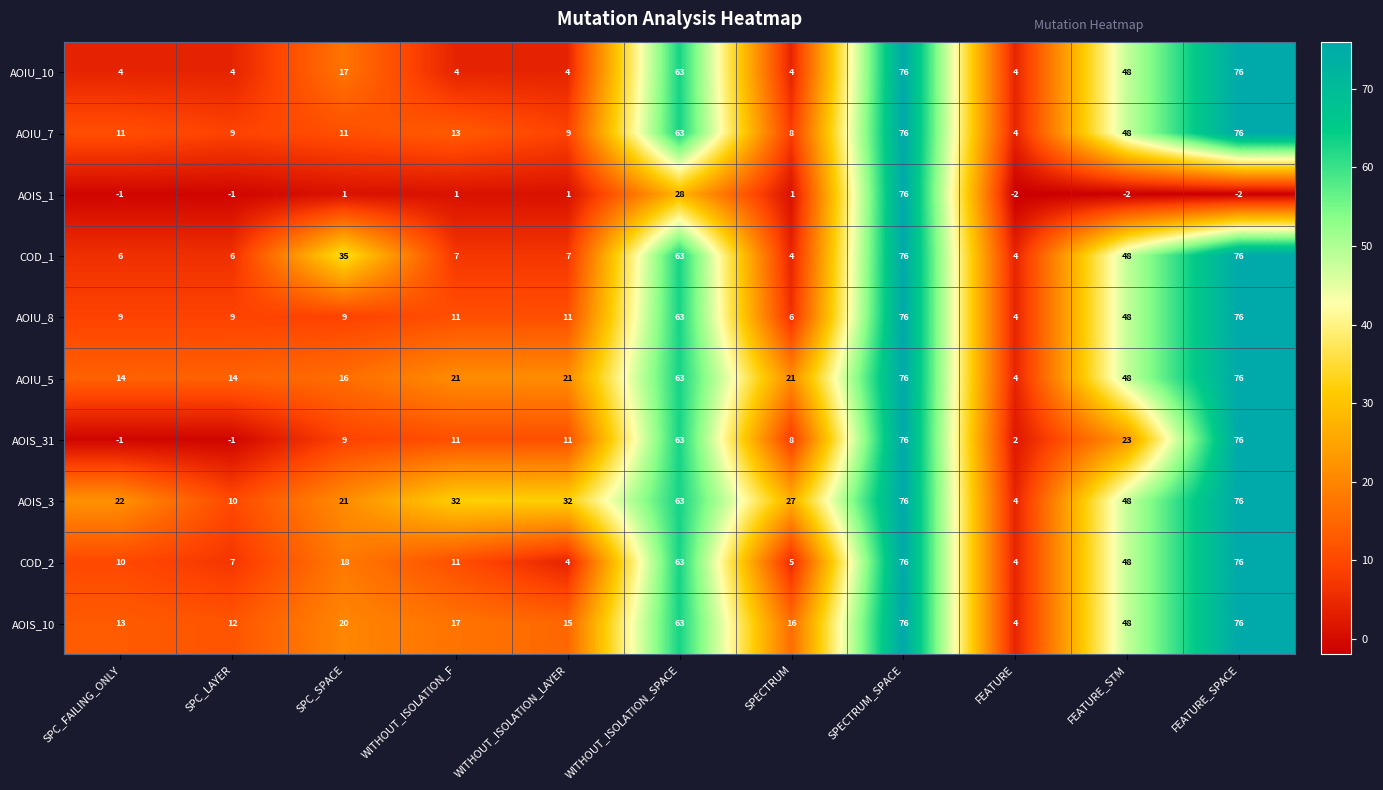

What is the difference between the COD_2 values at SPECTRUM_SPACE and SPC_SPACE?

58